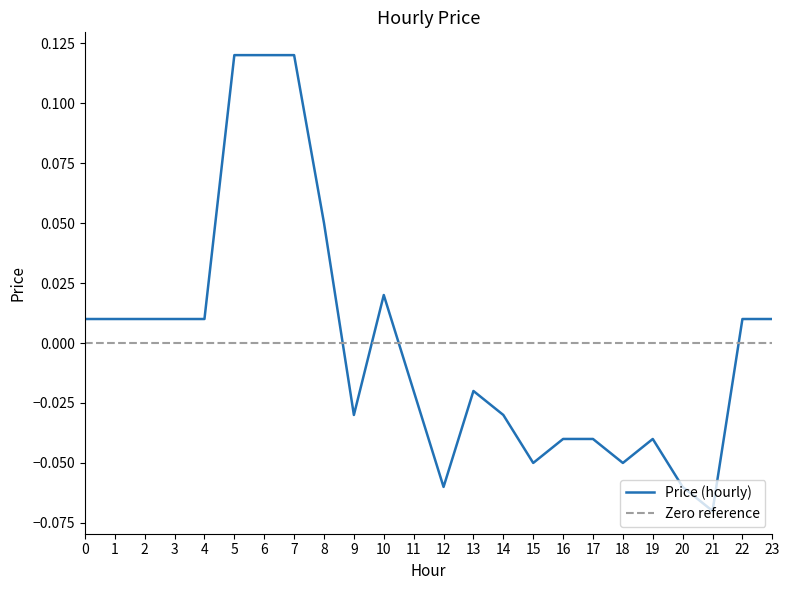

How many lines are shown in the chart?

1